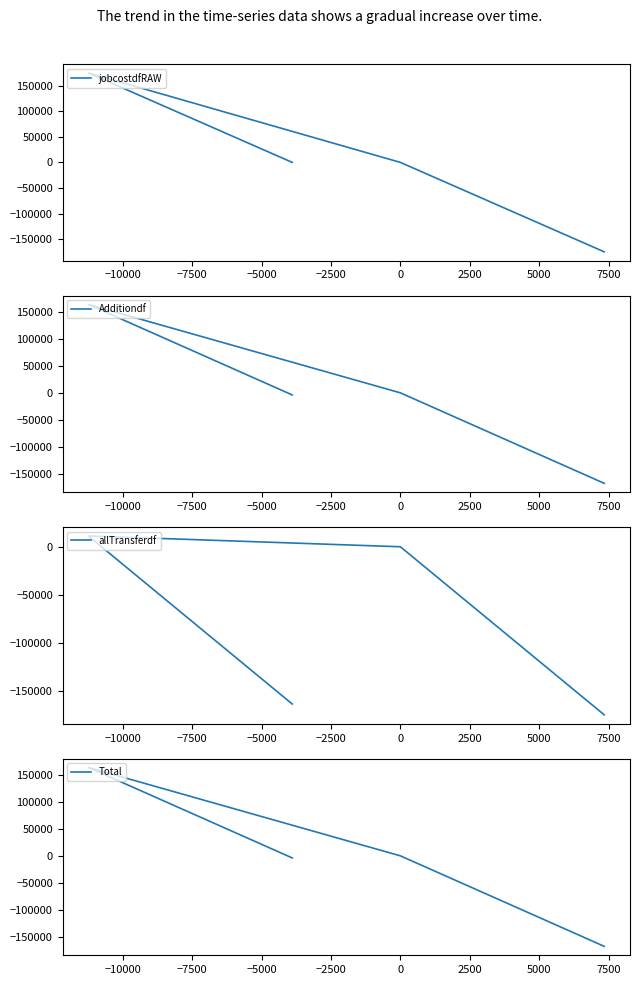

Reading left to right, extract all data points from this chart.

jobcostdfRAW: -174698.5	0.0	174698.5	0.0
Additiondf: -167354.9	0.0	163459.4	-3895.5
allTransferdf: -174698.5	0.0	11239.1	-163459.4
Total: -167354.9	0.0	163459.4	-3895.5